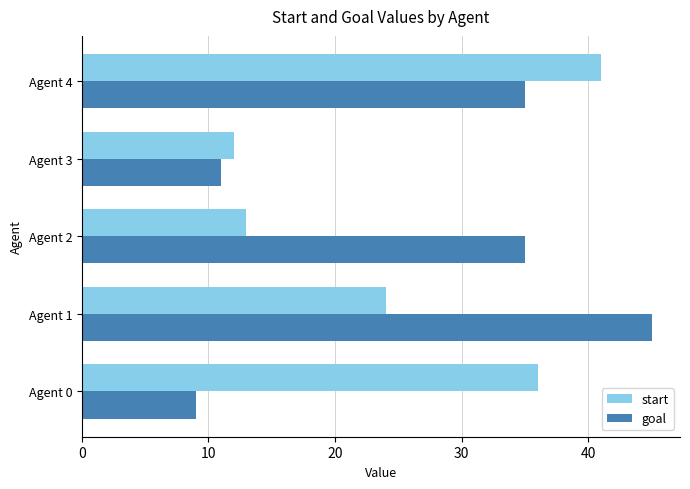

Which series has the widest spread of values?

goal